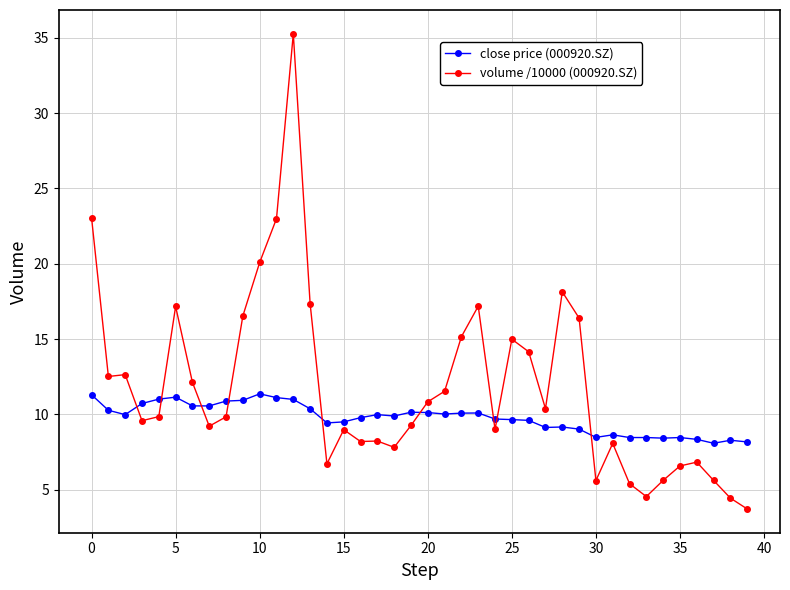

Which series has the largest range (max minus min)?

volume /10000 (000920.SZ)